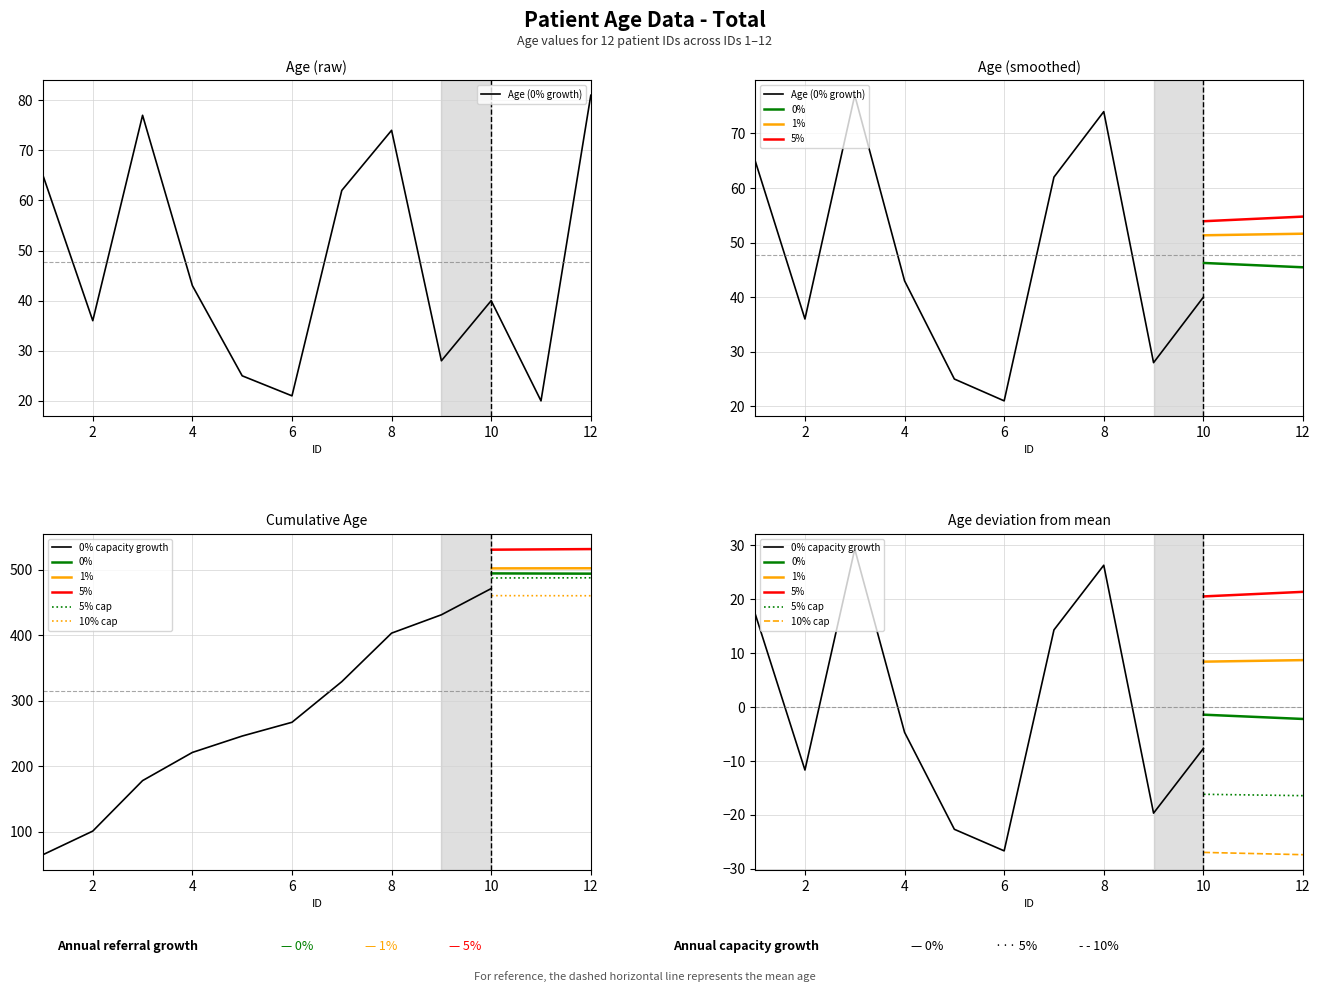

What is the difference between the second highest and minimum values?

57